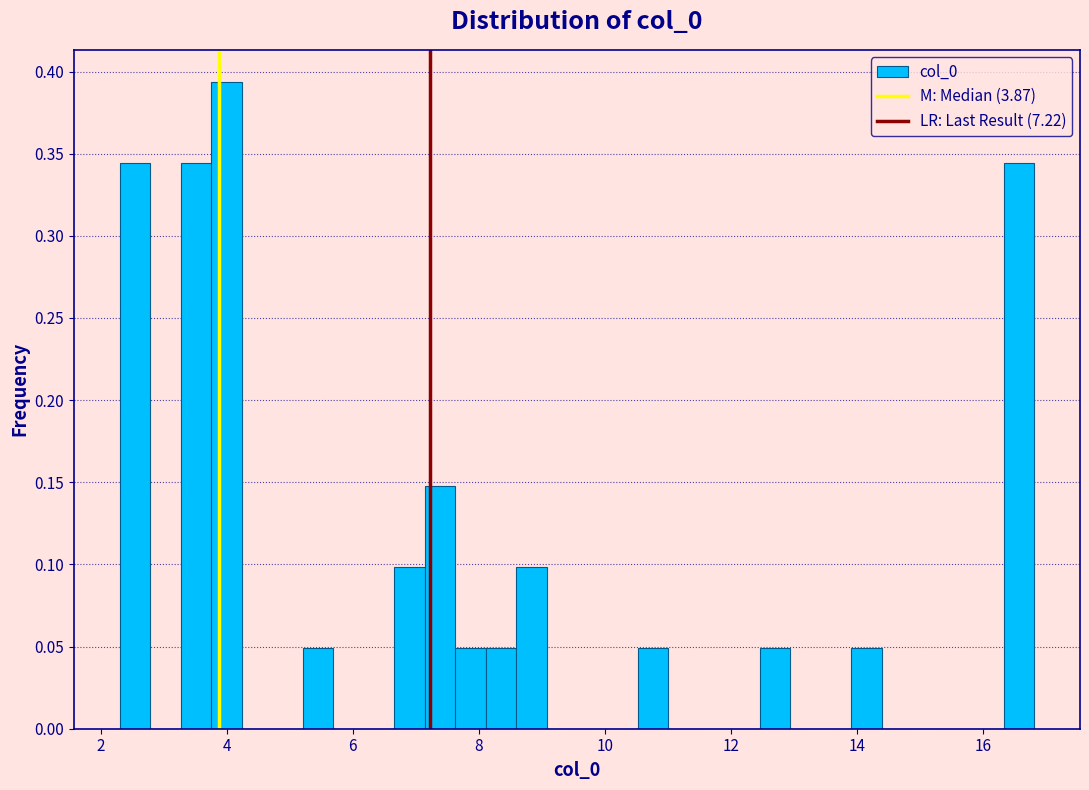

Read against the x-axis, roughly where is the centre of the tallest bar?

4.0